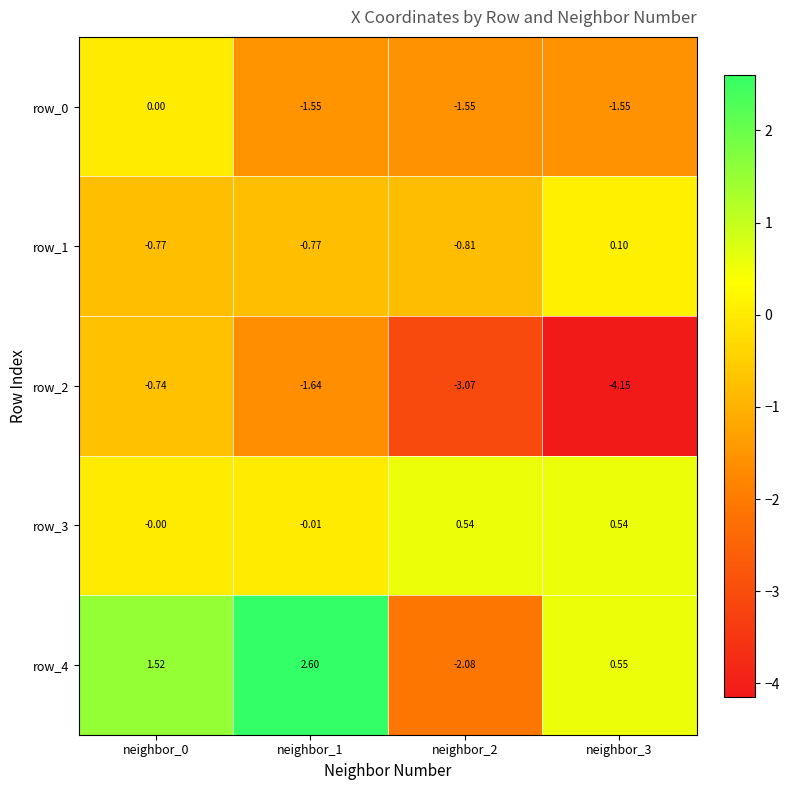

How many data points does each series have?

4